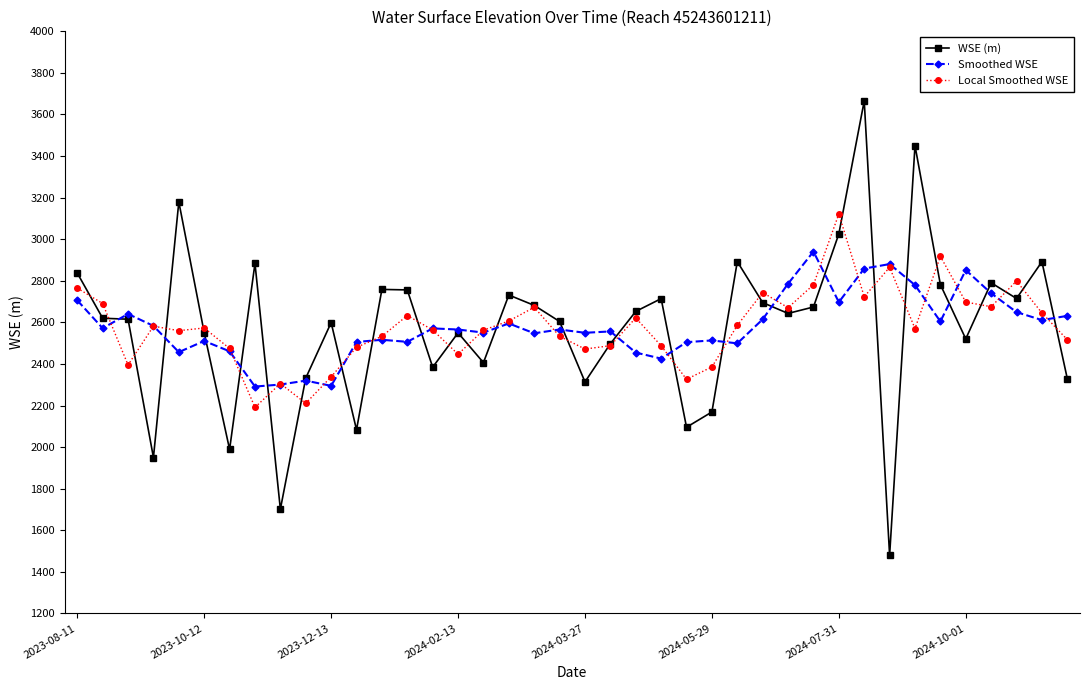

What is the difference between the maximum and second lowest values in the WSE (m) series?

1964.2